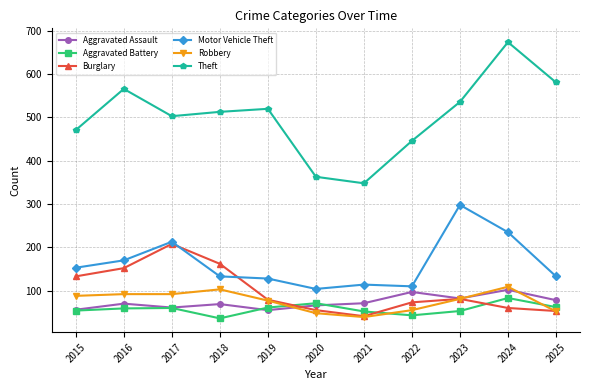

At 2016, list the series in order from smallest to largest.

Aggravated Battery, Aggravated Assault, Robbery, Burglary, Motor Vehicle Theft, Theft